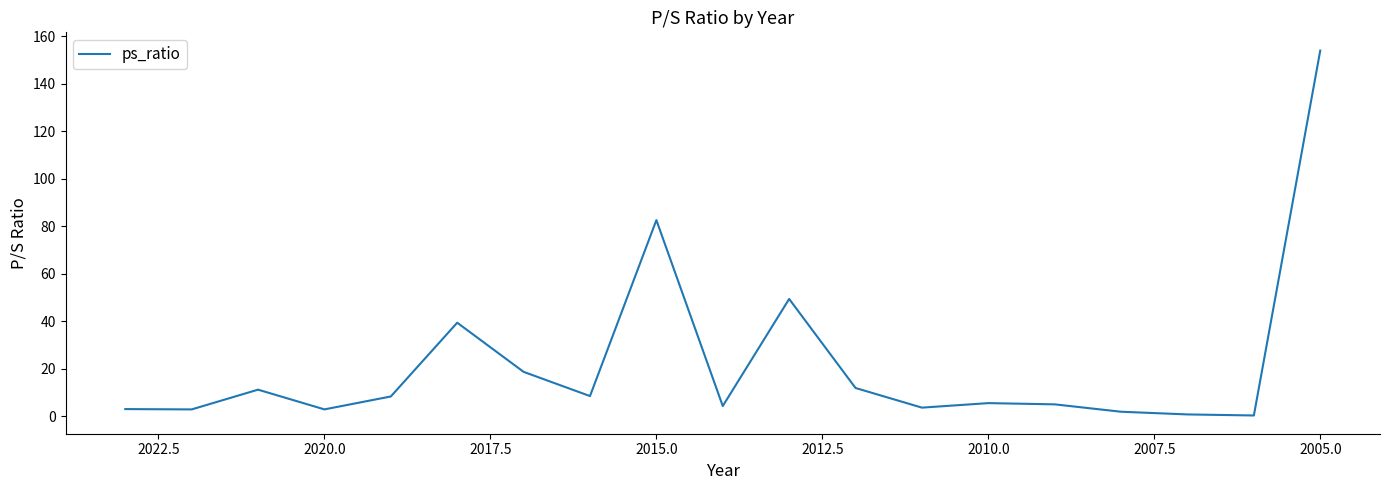

Does the chart have visible grid lines?

No